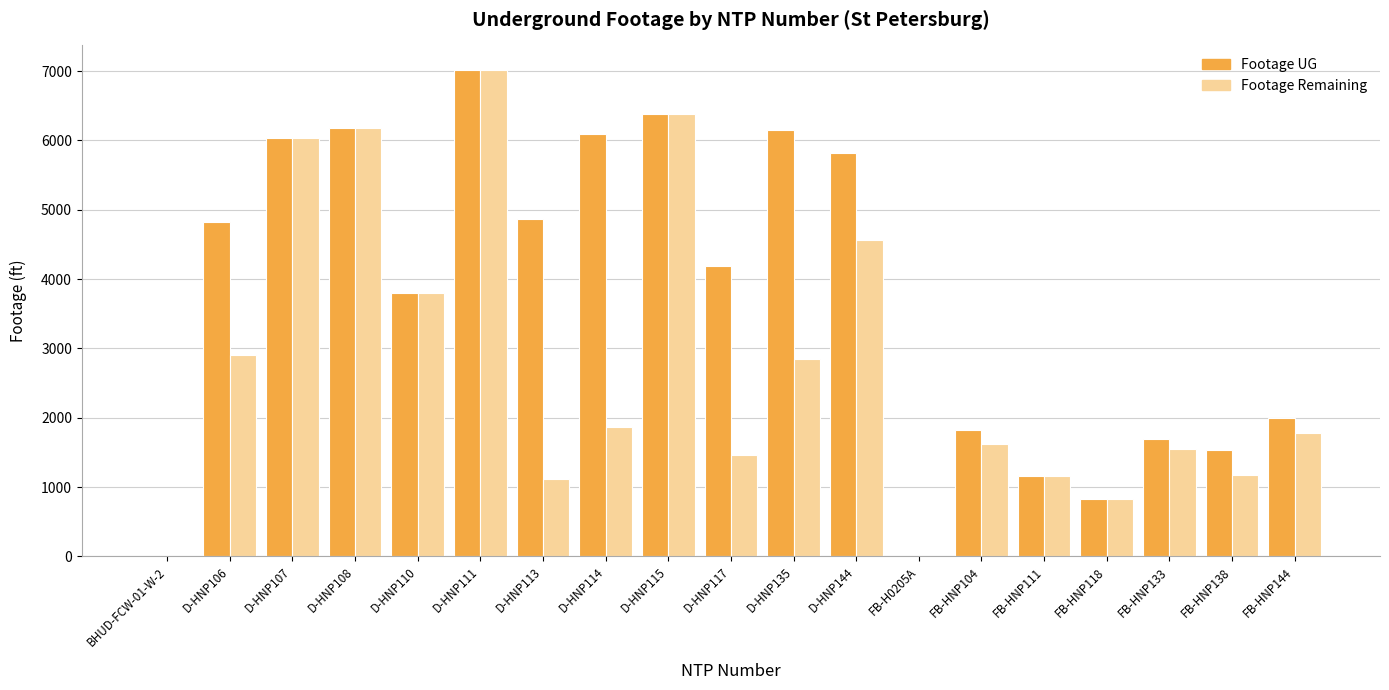

What is the greatest value displayed?

7020